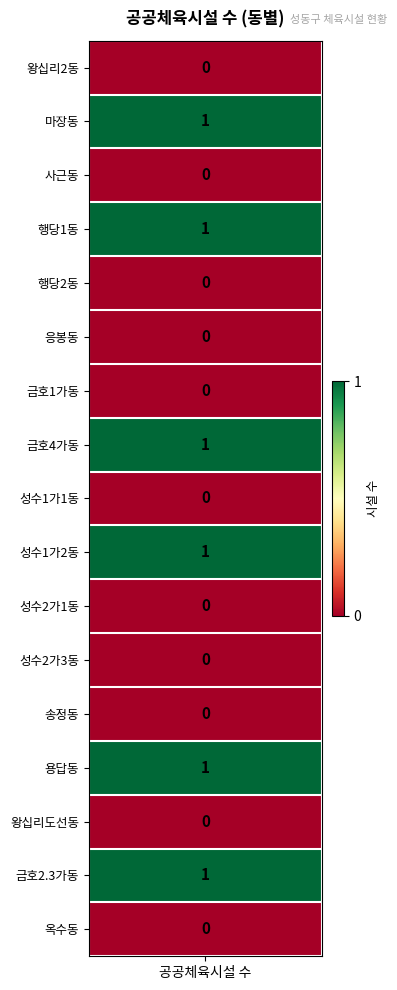

List the labels in order of value, largest first.

마장동, 행당1동, 금호4가동, 성수1가2동, 용답동, 금호2.3가동, 왕십리2동, 사근동, 행당2동, 응봉동, 금호1가동, 성수1가1동, 성수2가1동, 성수2가3동, 송정동, 왕십리도선동, 옥수동